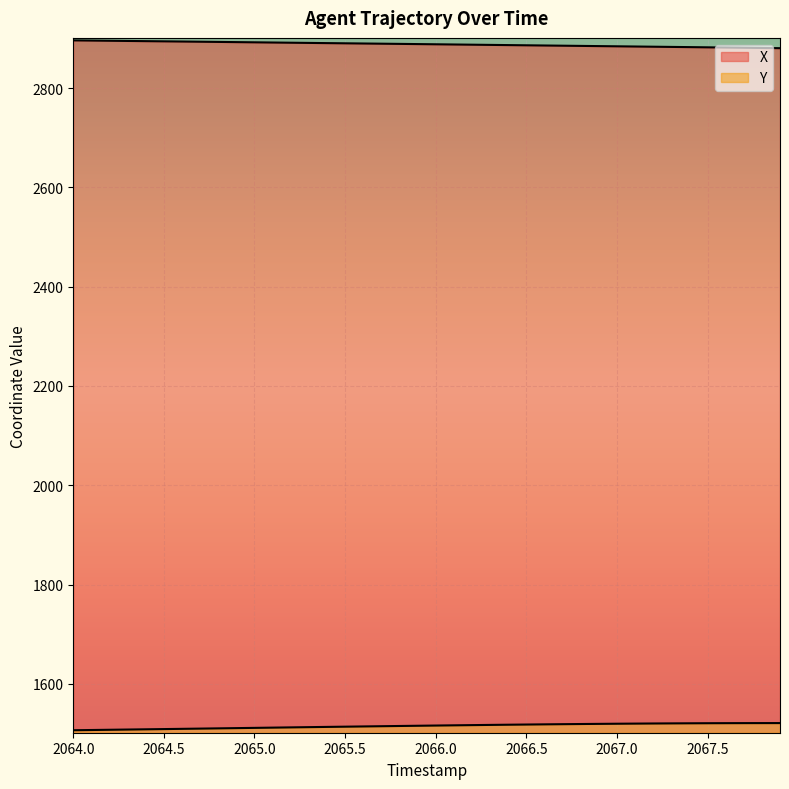

At how many categories does at least one series exceed 1626?

40